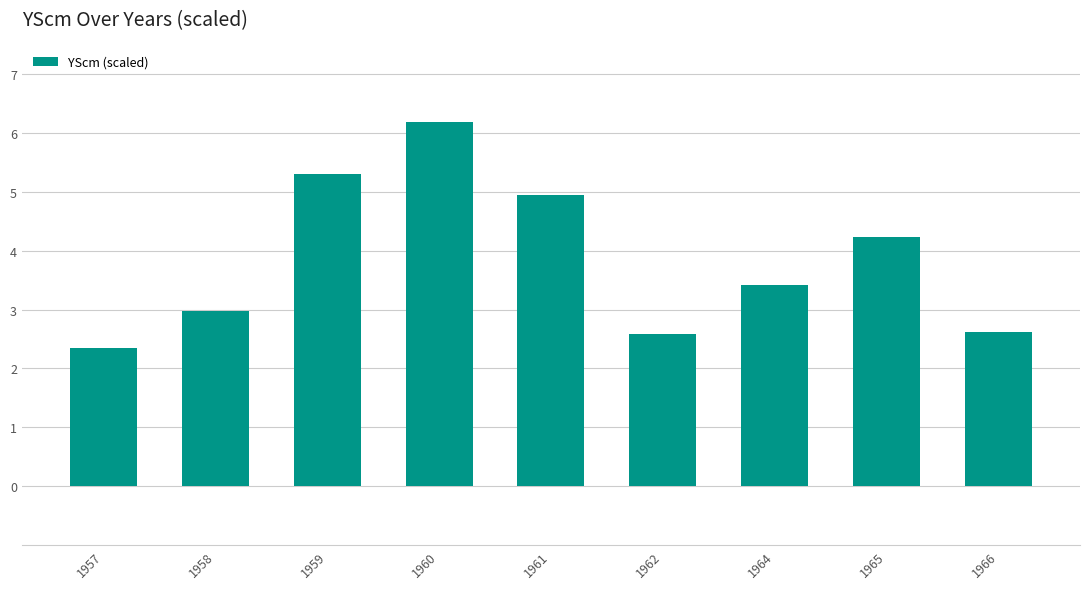

Reading left to right, what are all the values shown in this chart?

2.4	3.0	5.3	6.2	4.9	2.6	3.4	4.2	2.6